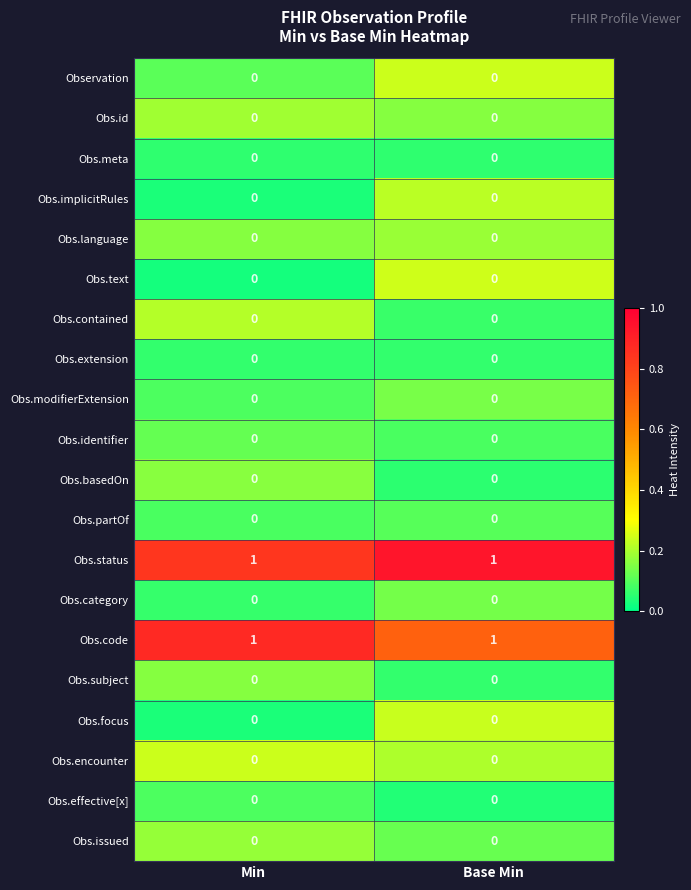

The value of Obs.effective[x] at Base Min is 0. True or false?

True